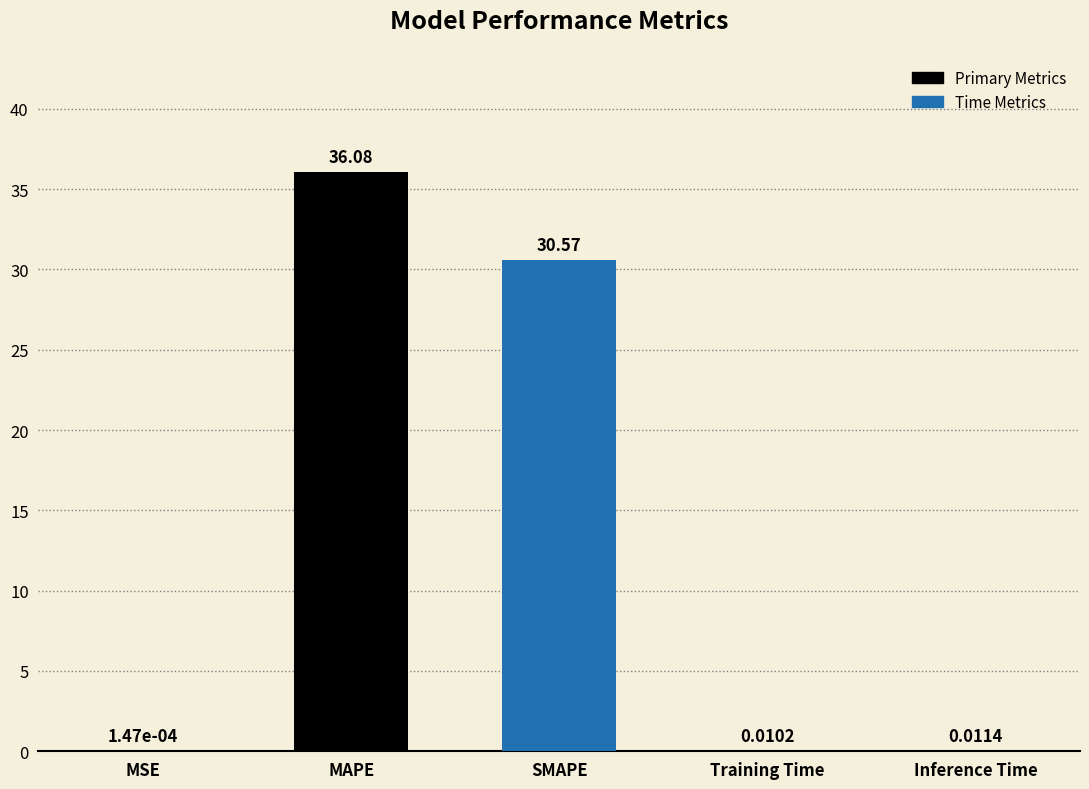

What is the change in value from MAPE to Inference Time?

-36.1